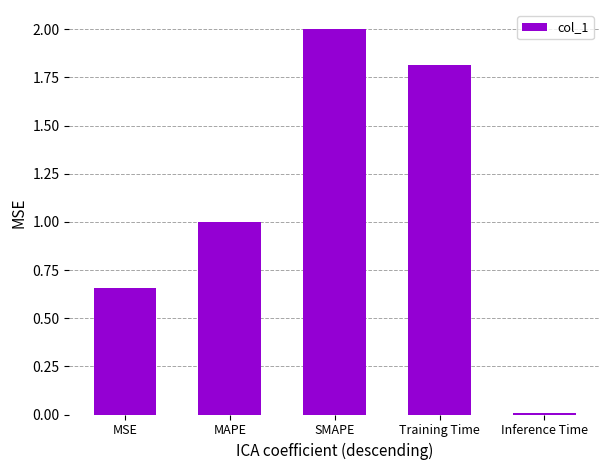

What is the label of the 1st bar from the right?

Inference Time